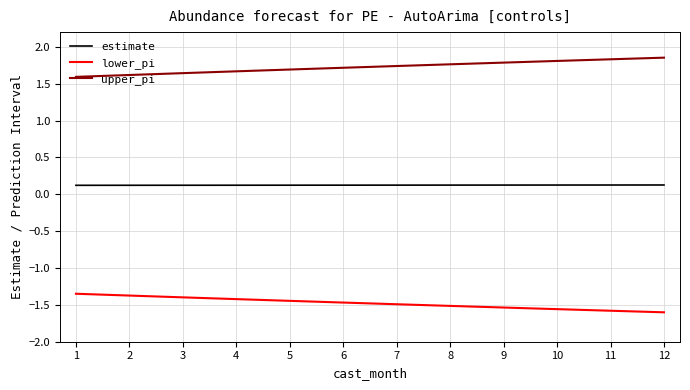

Does the chart display data point markers on the line(s)?

No